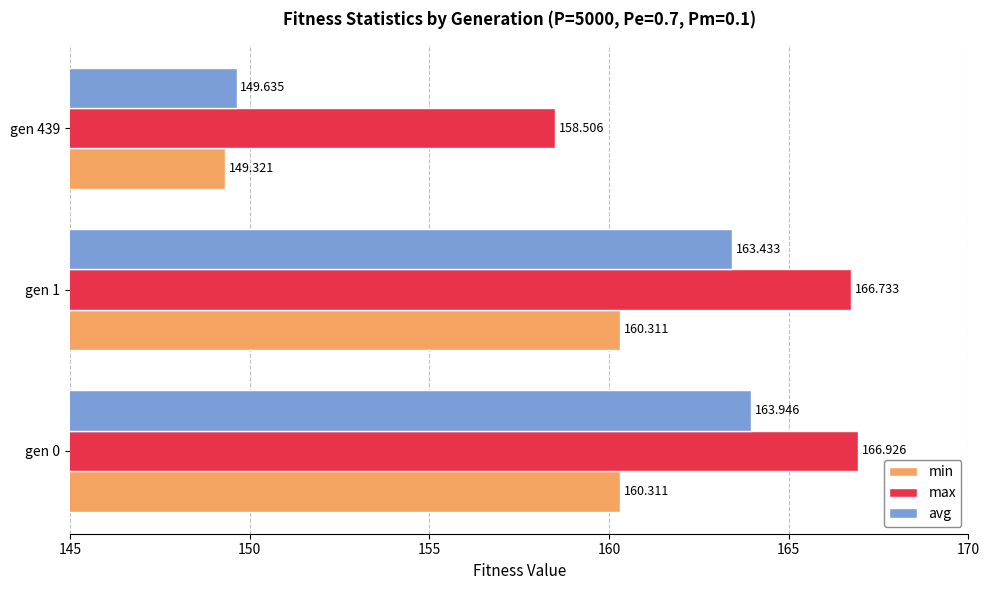

Where is max nearest to the value 162?

gen 439